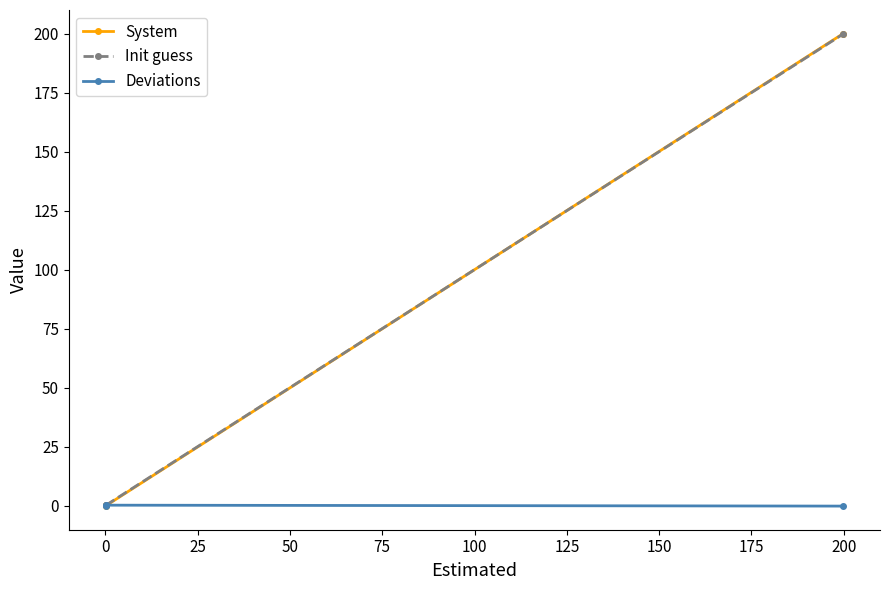

Which series has the largest range (max minus min)?

System